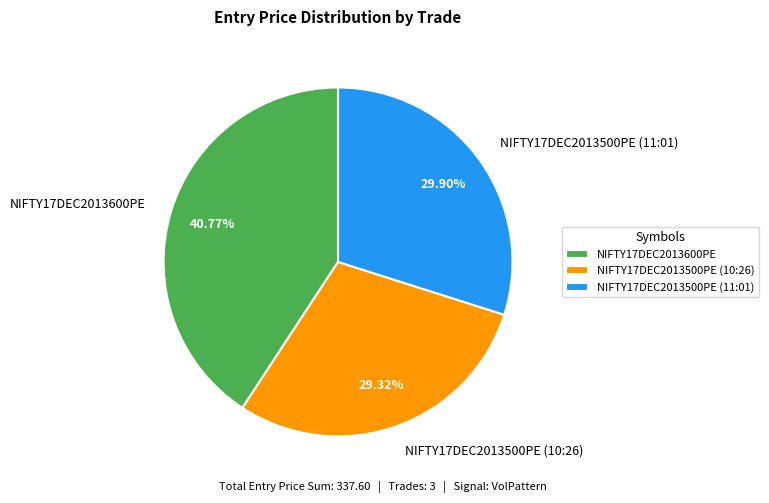

Count the number of slices in the pie.

3